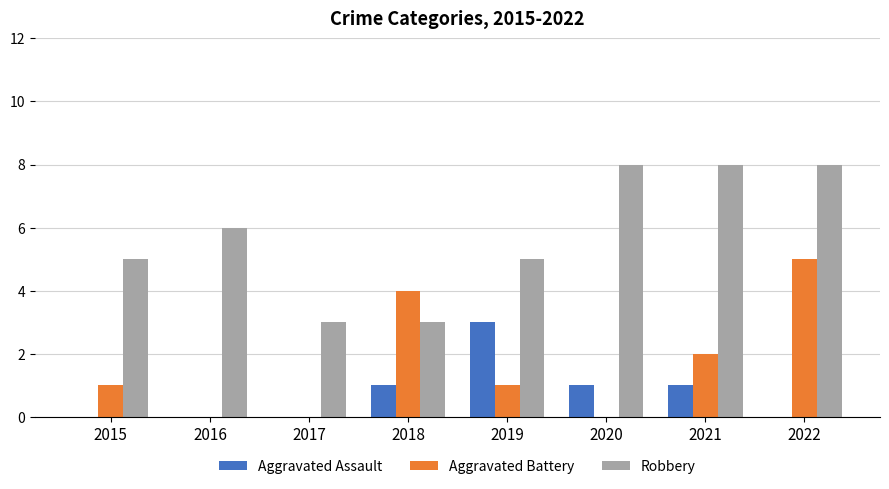

True or false: Robbery has a value of 3 at 2017.

True